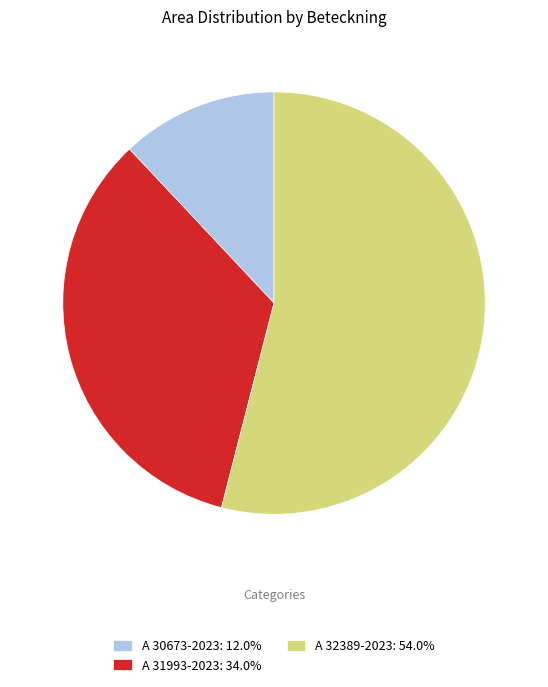

Count the number of slices in the pie.

3